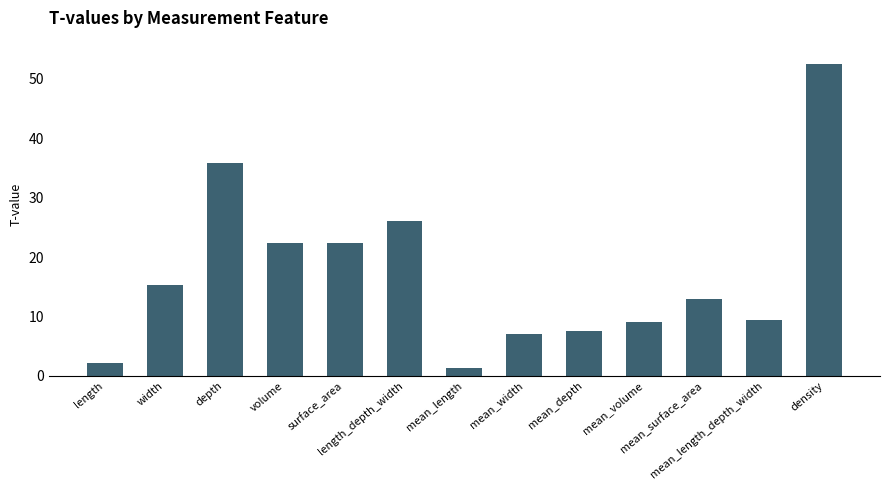

At which category does the chart reach its minimum across all series?

mean_length